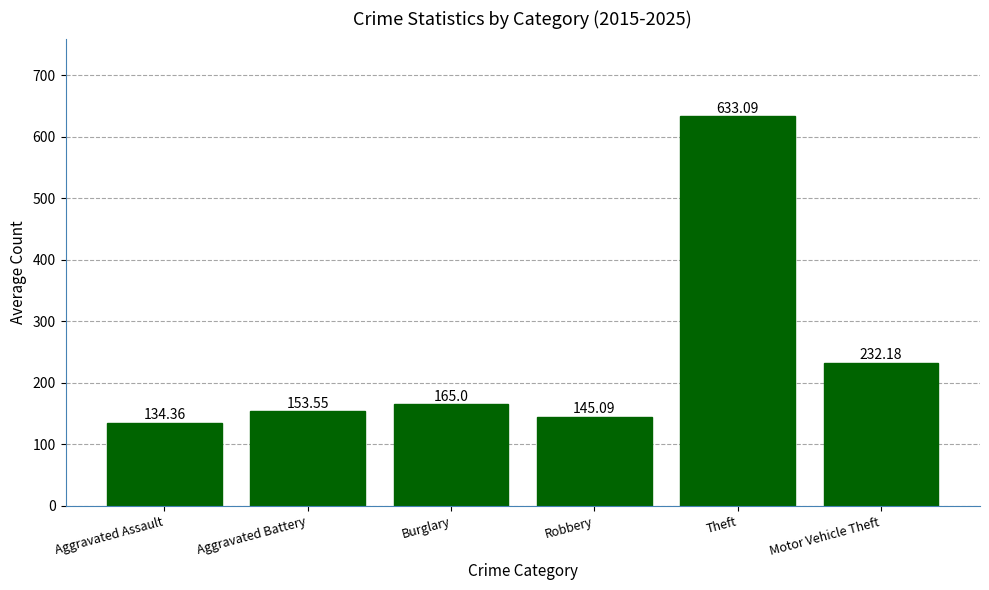

What is the minimum value shown in the chart?

134.4